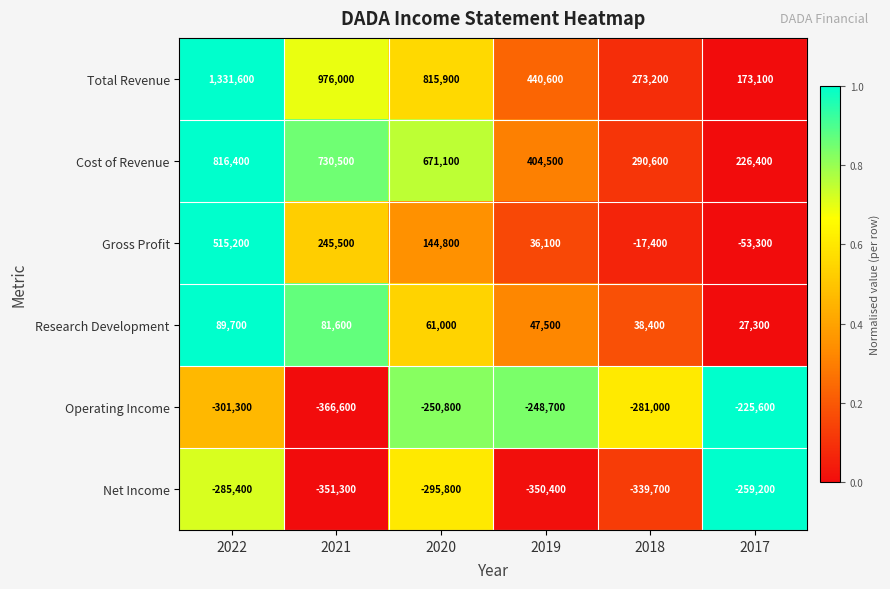

Rank the series at 2017 from highest to lowest value.

Cost of Revenue, Total Revenue, Research Development, Gross Profit, Operating Income, Net Income